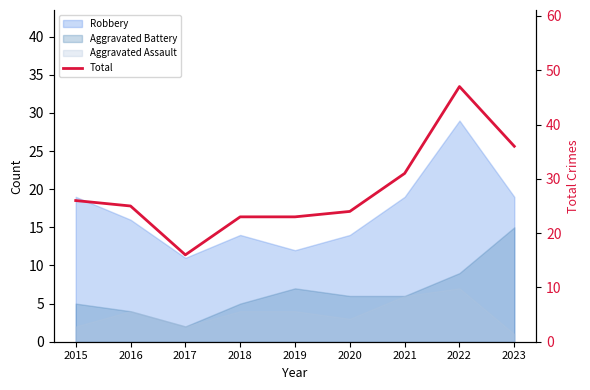

The value at 2018 is 23. True or false?

True